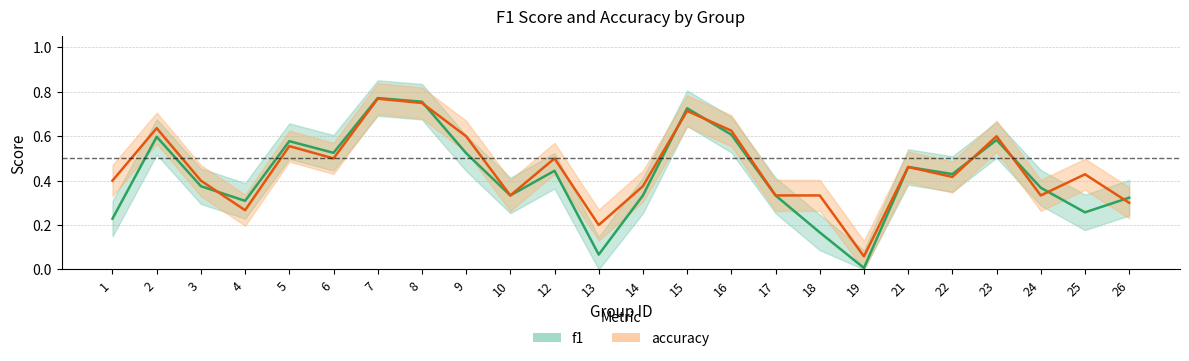

List the labels in order of f1 value, largest first.

7, 8, 15, 16, 2, 23, 5, 6, 9, 21, 12, 22, 3, 24, 10, 14, 17, 26, 4, 25, 1, 18, 13, 19